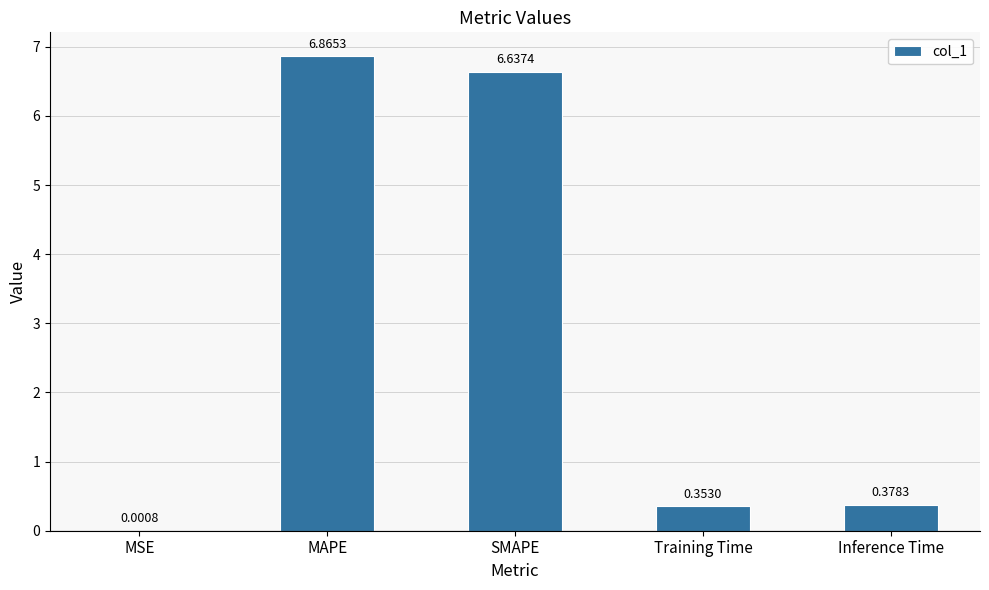

Where is the data nearest to the value 3?

Inference Time